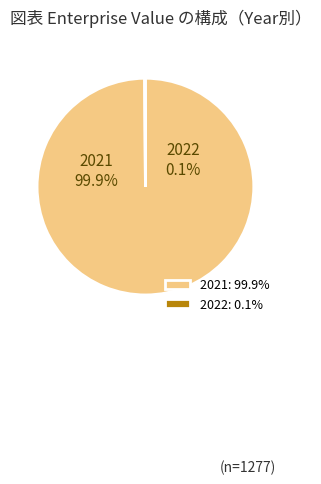

To the nearest percent, what percentage of the pie is 2021?

100%